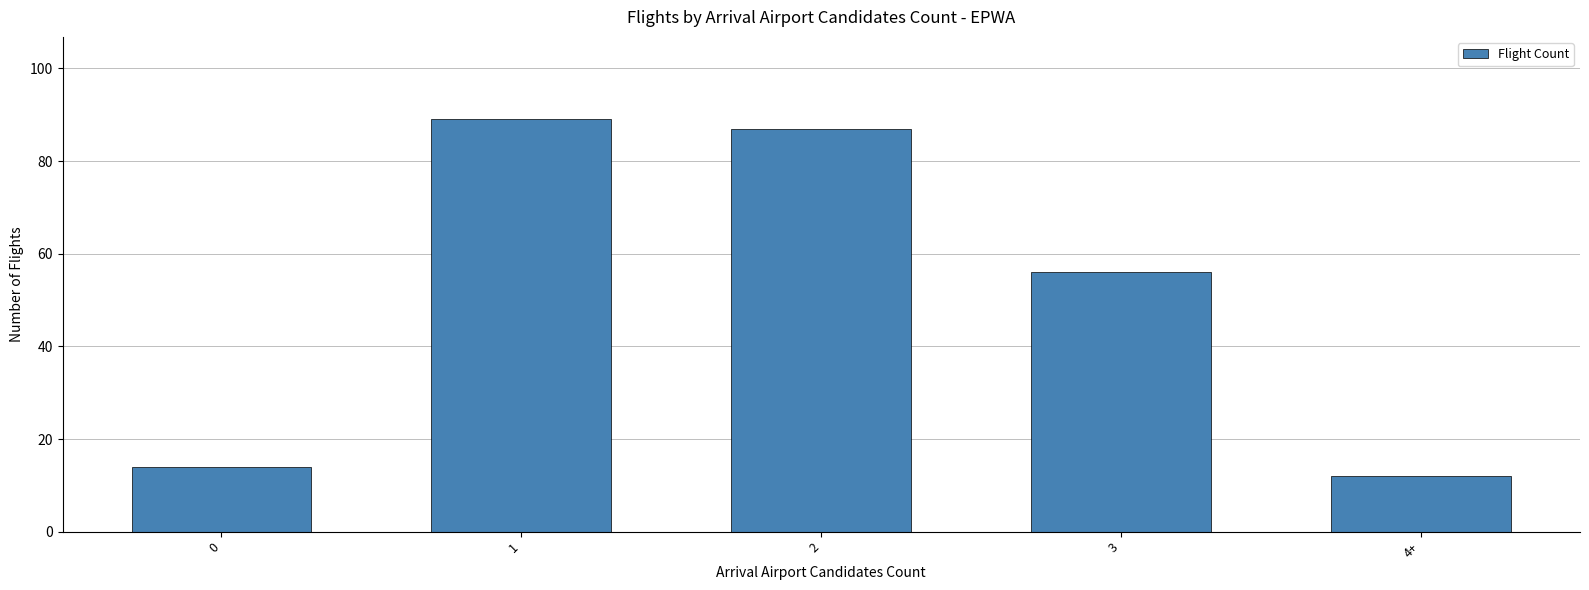

At which category does the chart reach its minimum across all series?

4+